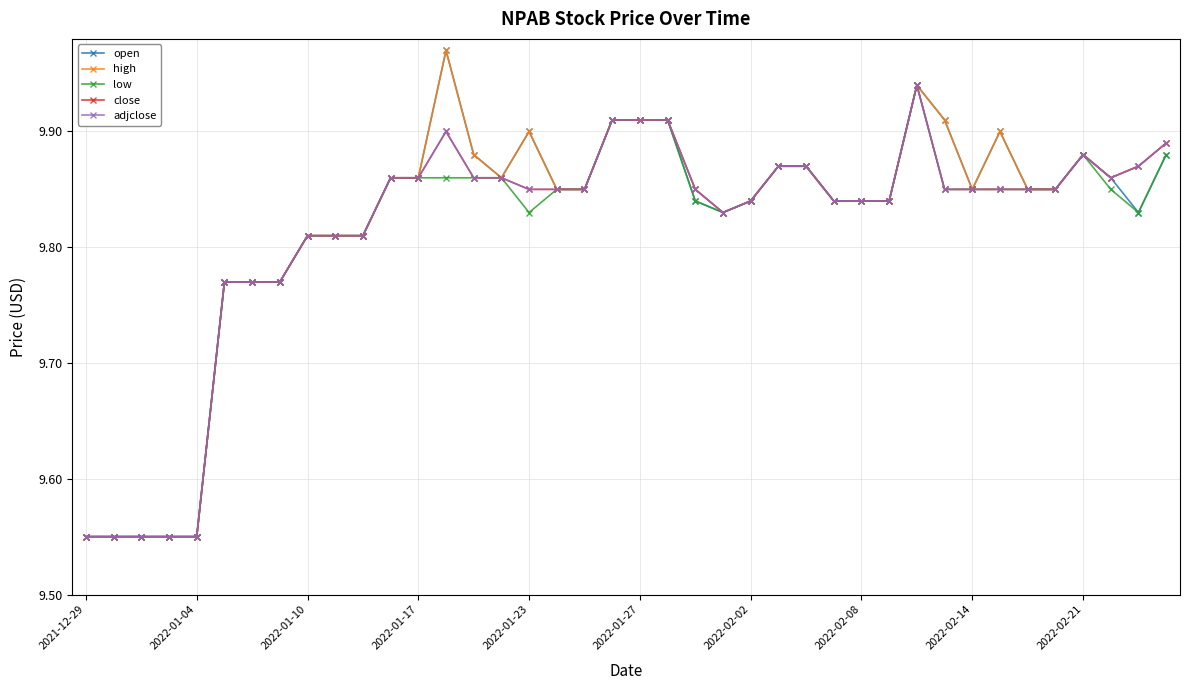

List the series in order of their peak value, highest first.

open, high, low, close, adjclose